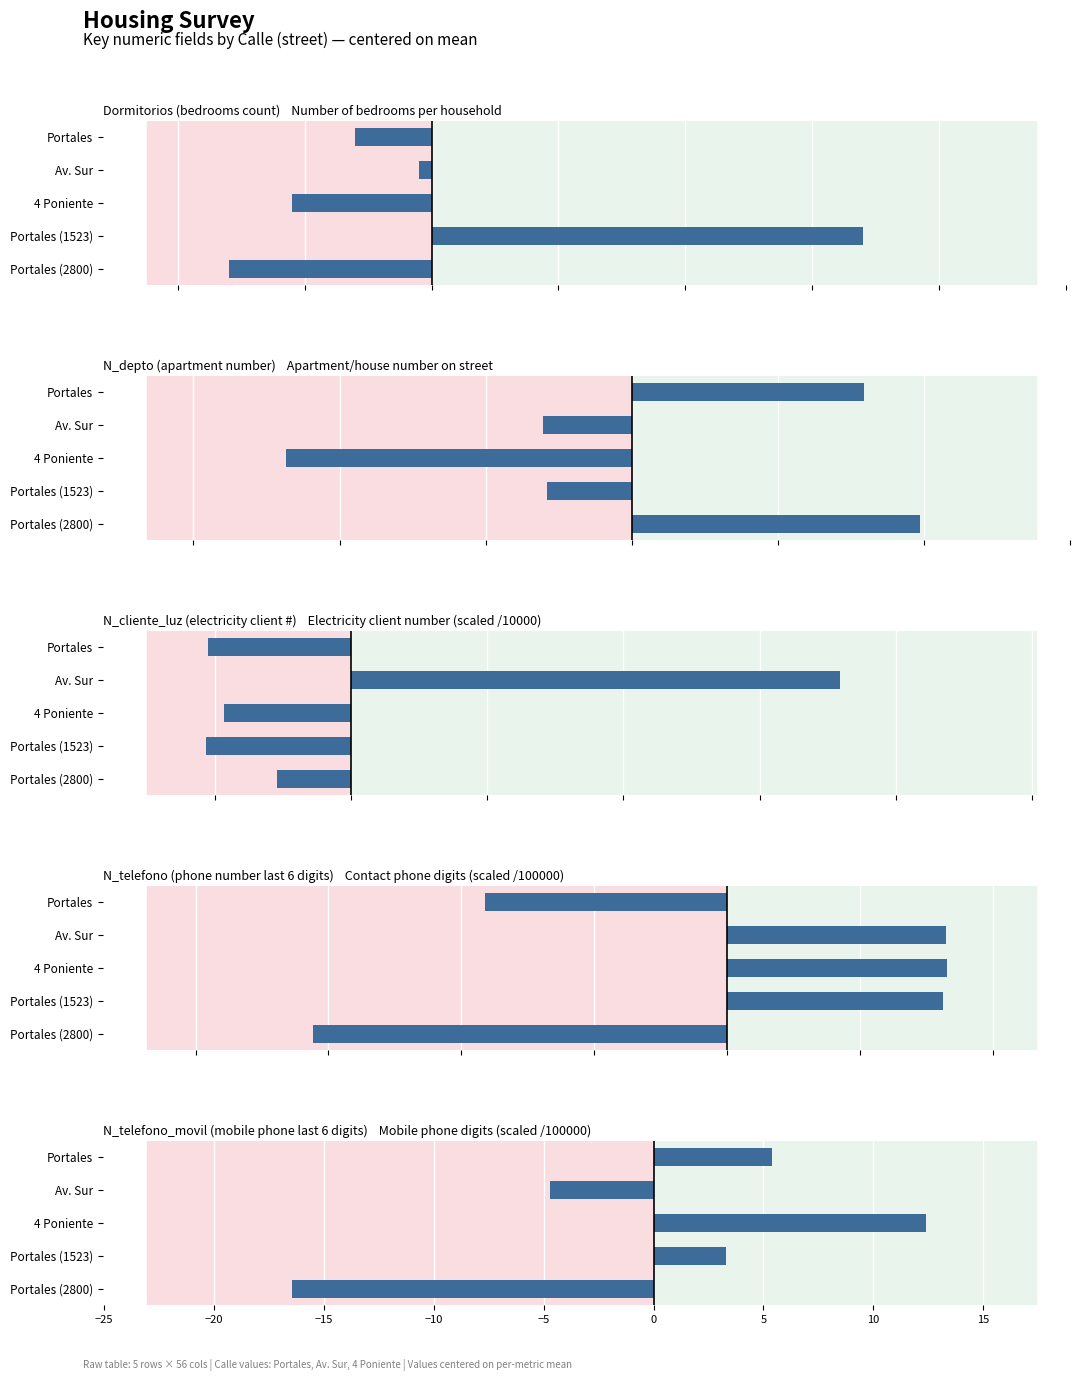

What are all the series names shown in the legend?

Dormitorios (bedrooms count), N_depto (apartment number), N_cliente_luz (electricity client #), N_telefono (phone number last 6 digits), N_telefono_movil (mobile phone last 6 digits)